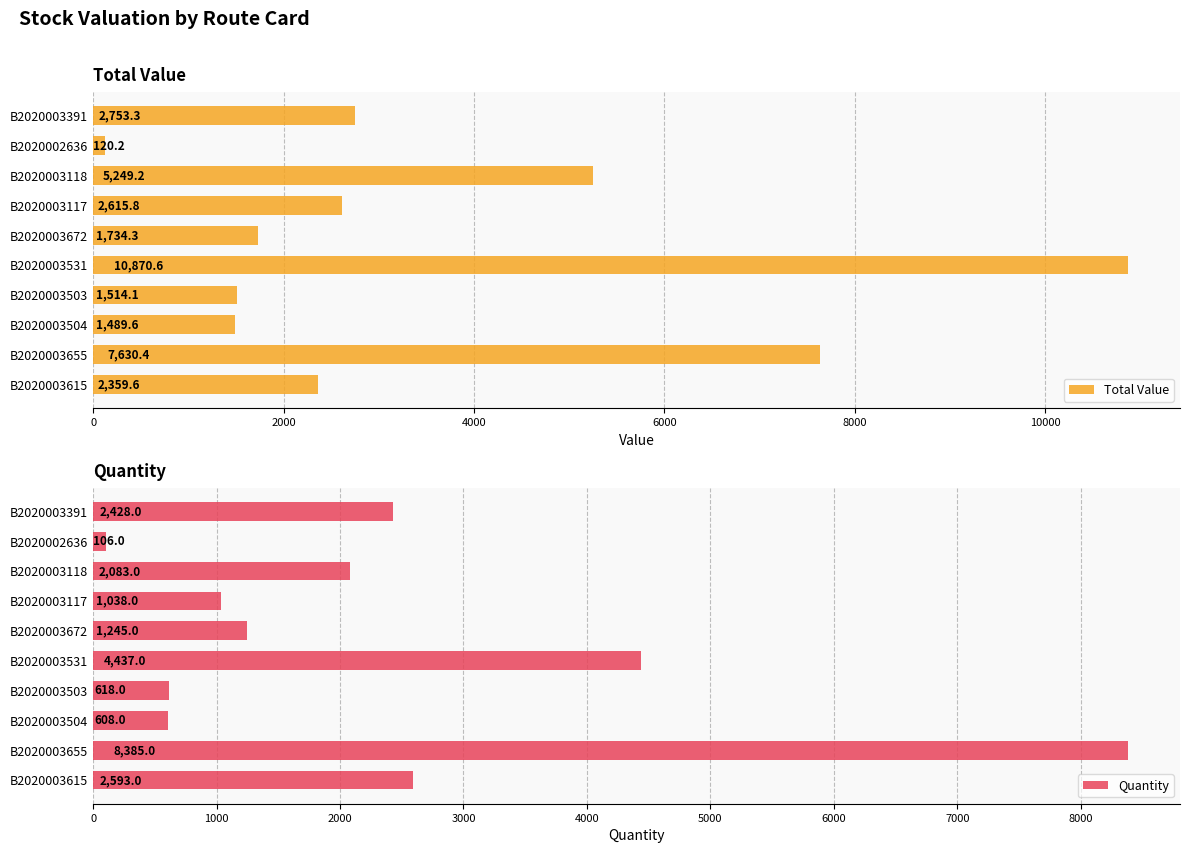

How many bars are there in total?

20